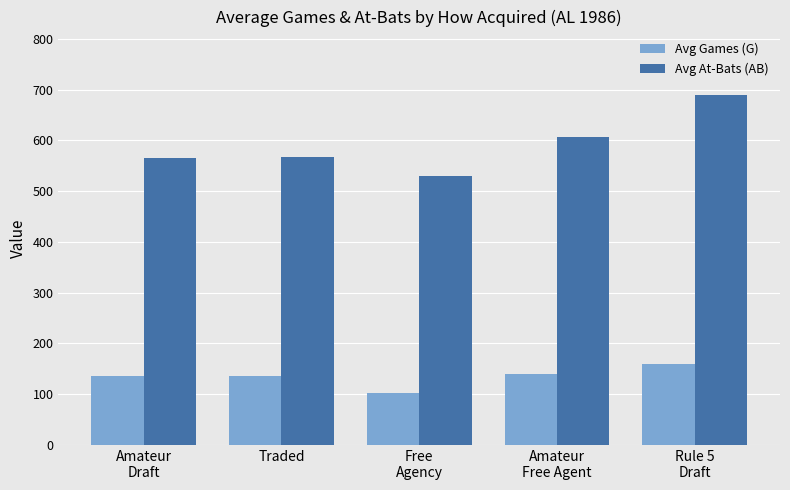

List the series in order of their overall mean, lowest first.

Avg Games (G), Avg At-Bats (AB)